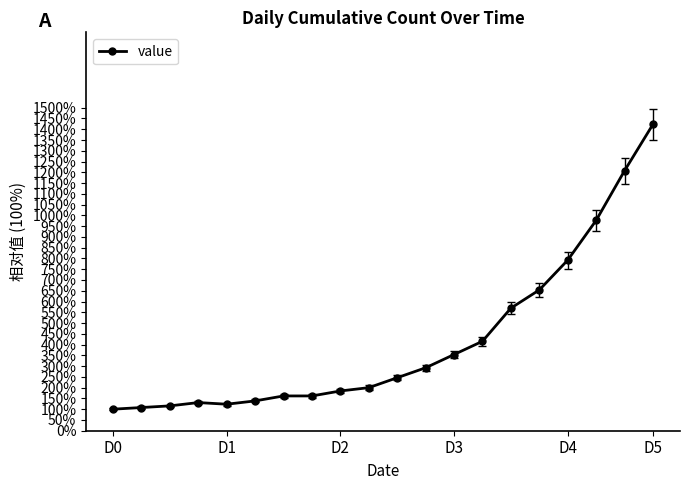

What is the maximum value shown in the chart?

1423.1